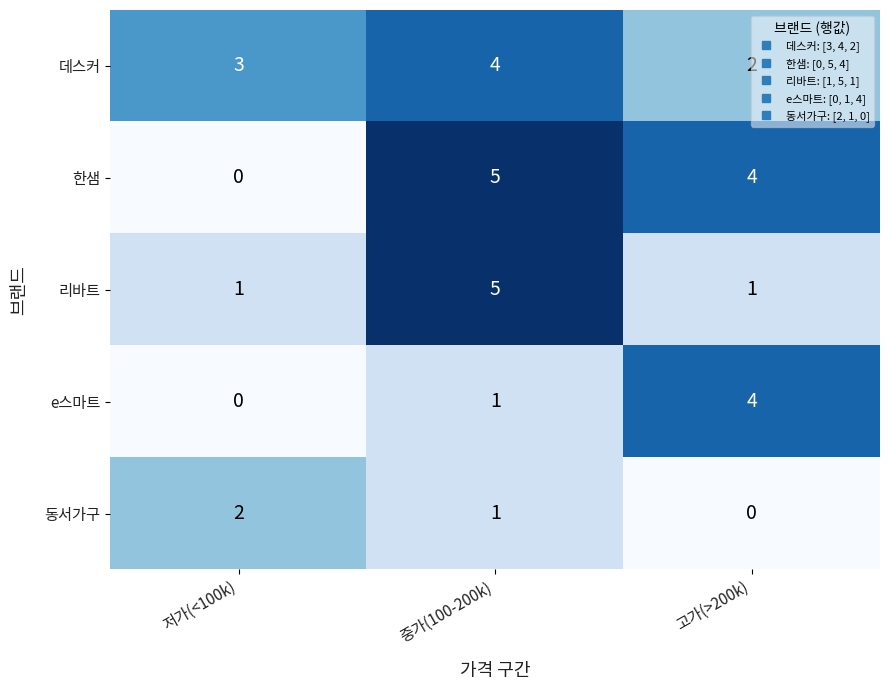

Is the value of 한샘 at 중가(100-200k) greater than the value of e스마트 at 고가(>200k)?

Yes